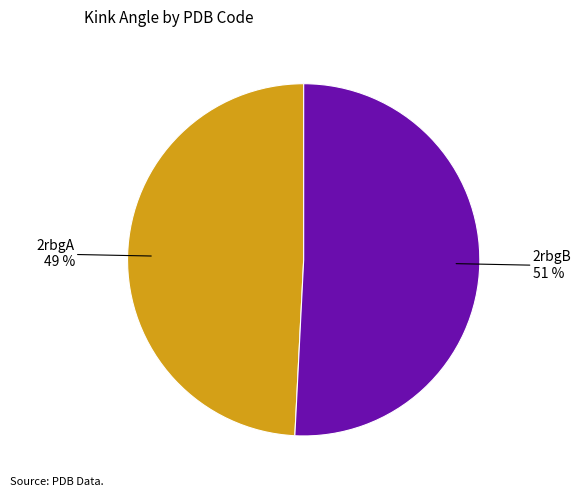

To the nearest percent, what is the average slice percentage?

50%